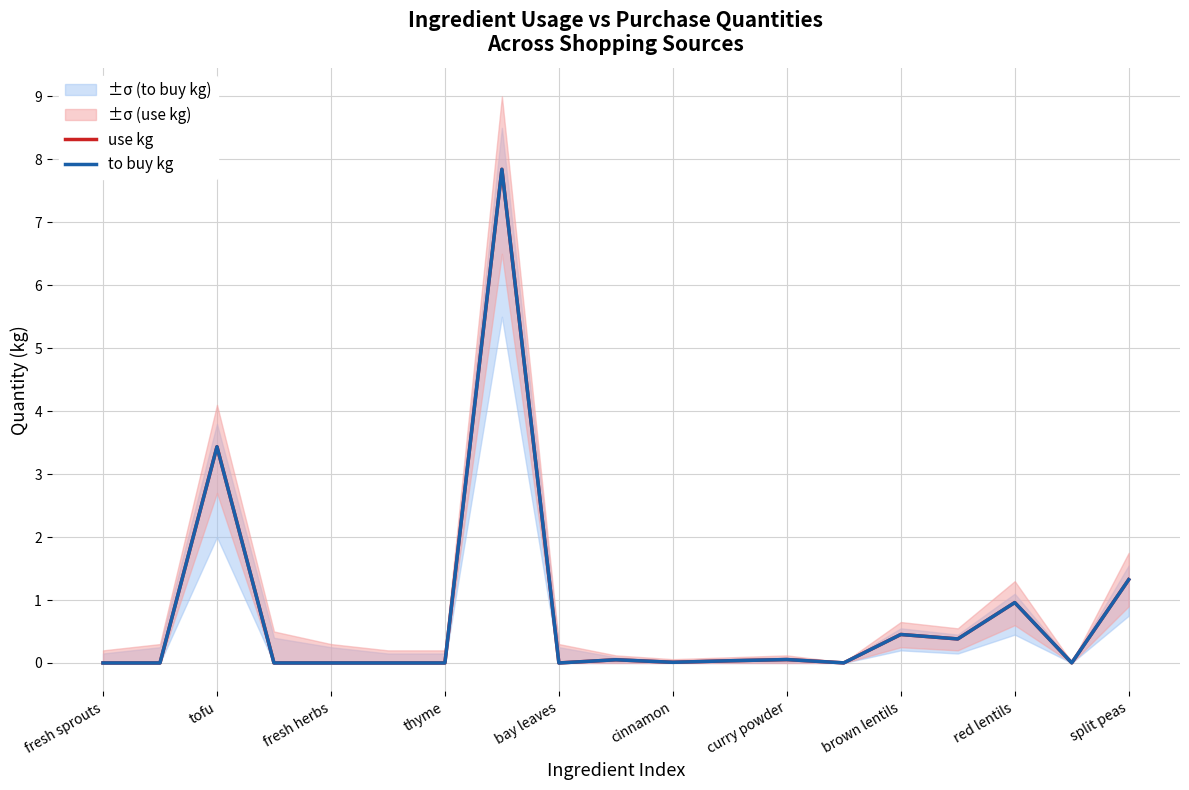

Is it true that to buy kg equals 0.0 at cinnamon?

False